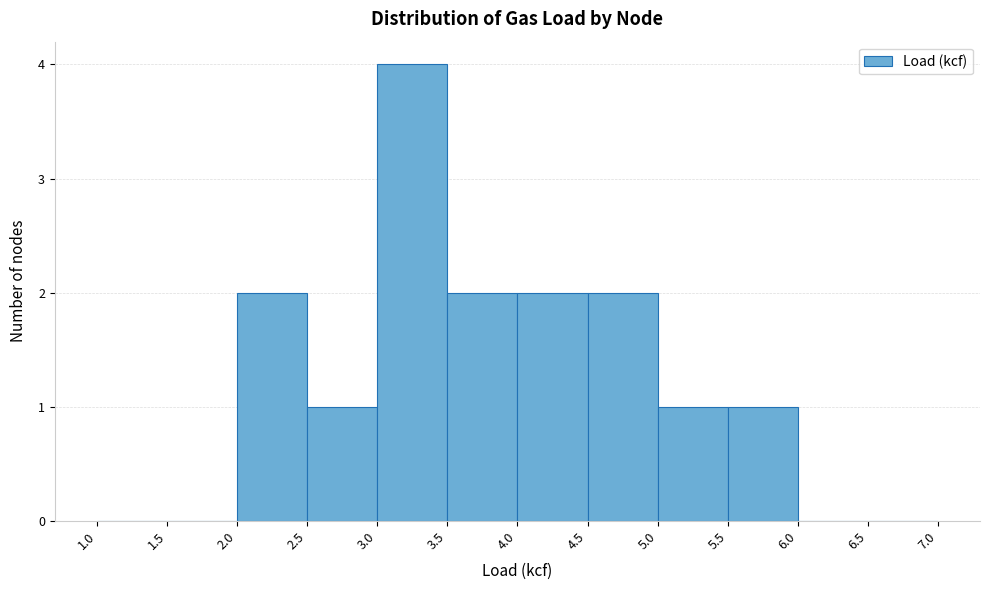

Reading left to right, list every bar in this chart as the range it spans on the x-axis followed by its height. The values are not printed on the chart, so give them approximately, as read against the axis.

1.0 to 1.5: 0
1.5 to 2.0: 0
2.0 to 2.5: 2
2.5 to 3.0: 1
3.0 to 3.5: 4
3.5 to 4.0: 2
4.0 to 4.5: 2
4.5 to 5.0: 2
5.0 to 5.5: 1
5.5 to 6.0: 1
6.0 to 6.5: 0
6.5 to 7.0: 0